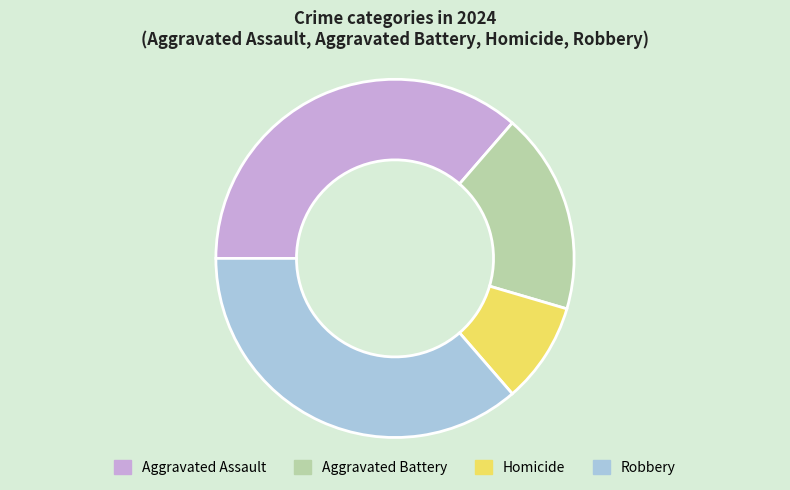

Is there any slice that represents more than half of the pie?

No